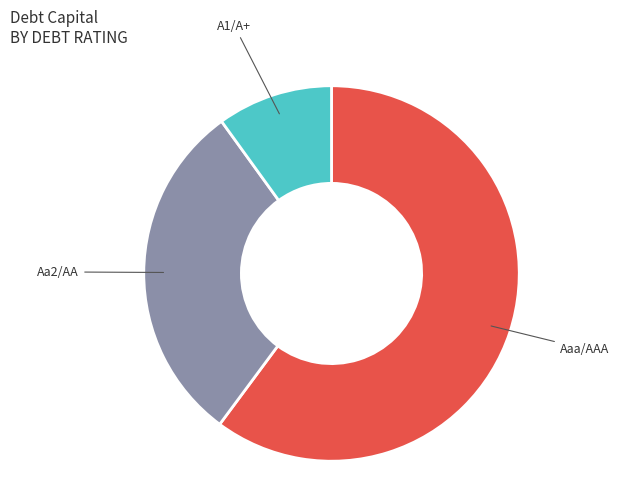

Which has a higher value, Aaa/AAA or A1/A+?

Aaa/AAA